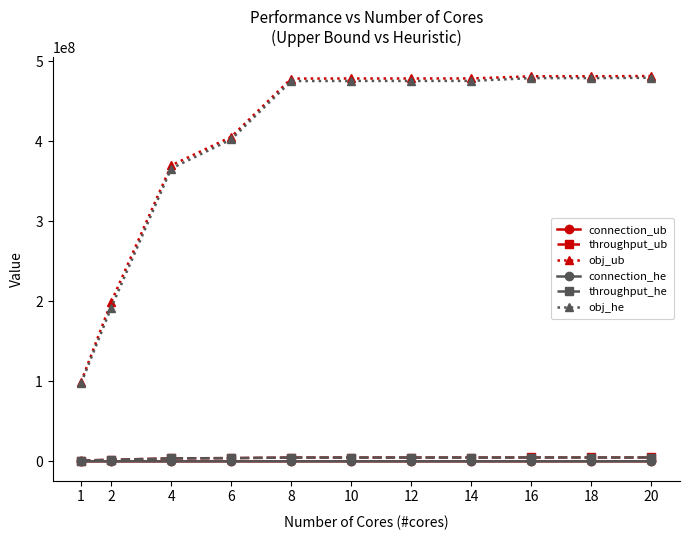

Which series changed the most between 1 and 6?

obj_ub